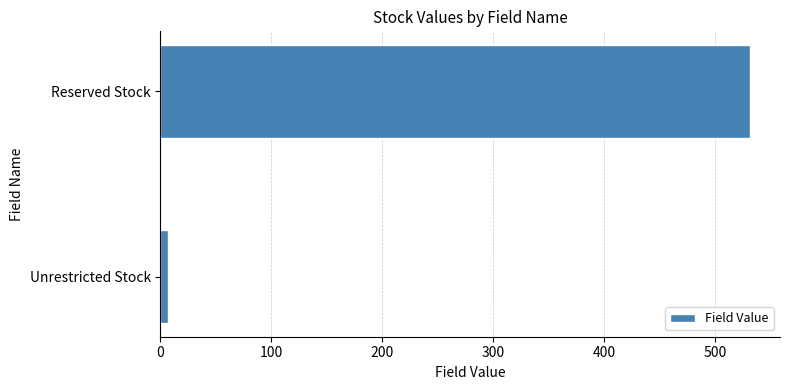

Are the bars horizontal?

Yes